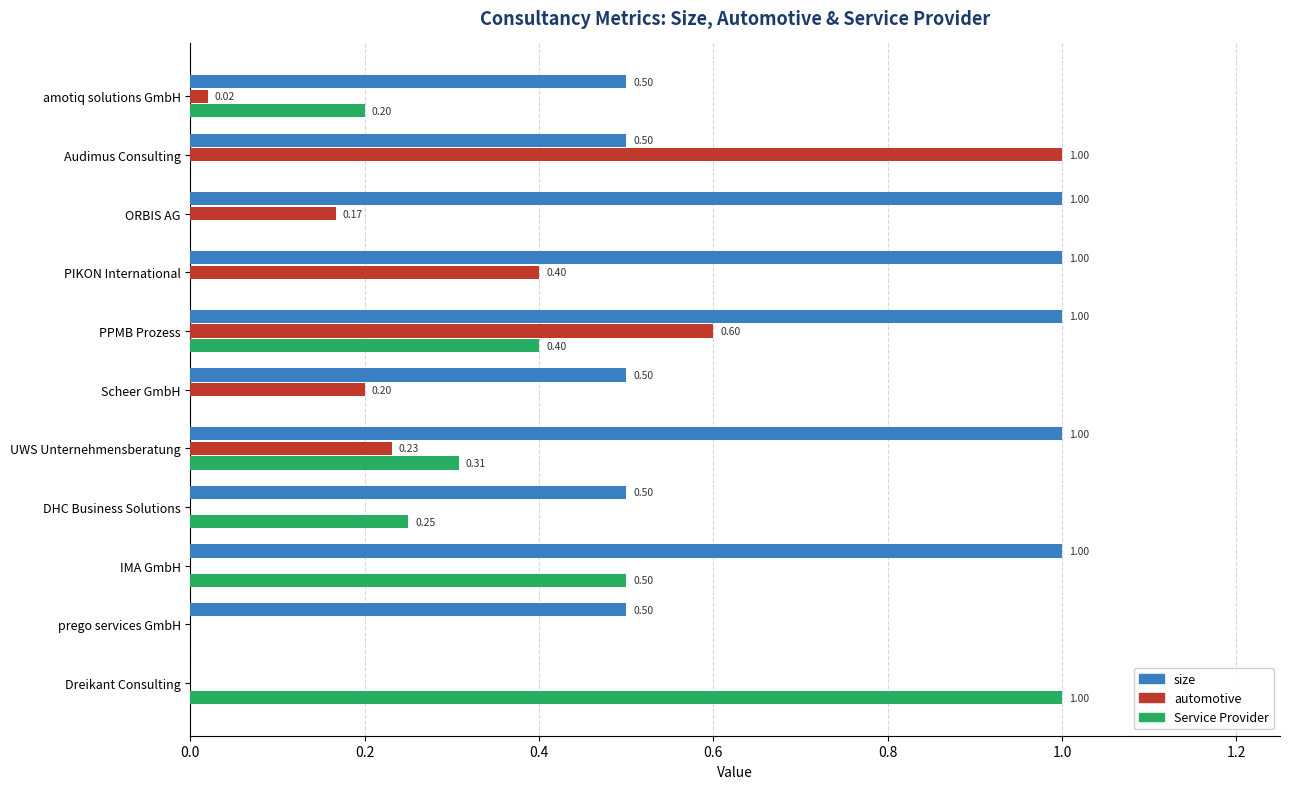

Which series changed the most between amotiq solutions GmbH and UWS Unternehmensberatung?

size